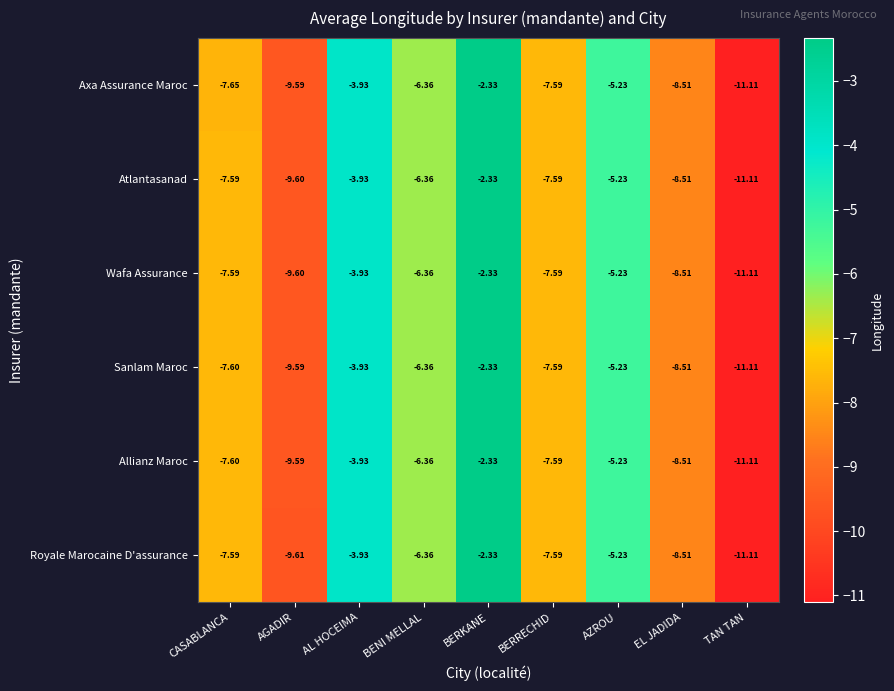

Is the value of Sanlam Maroc at BERKANE greater than the value of Axa Assurance Maroc at BENI MELLAL?

Yes